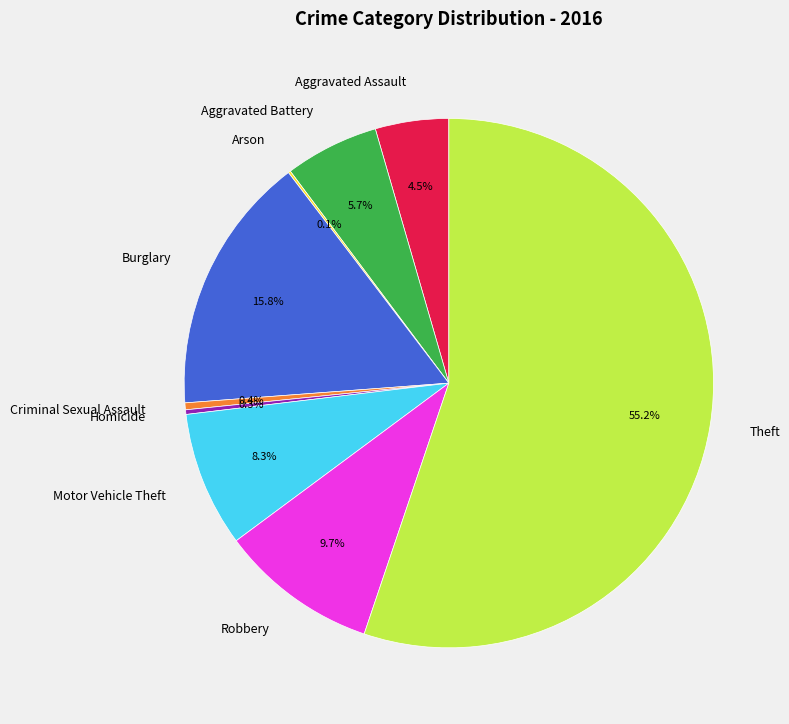

To the nearest percent, what is the average slice percentage?

11%